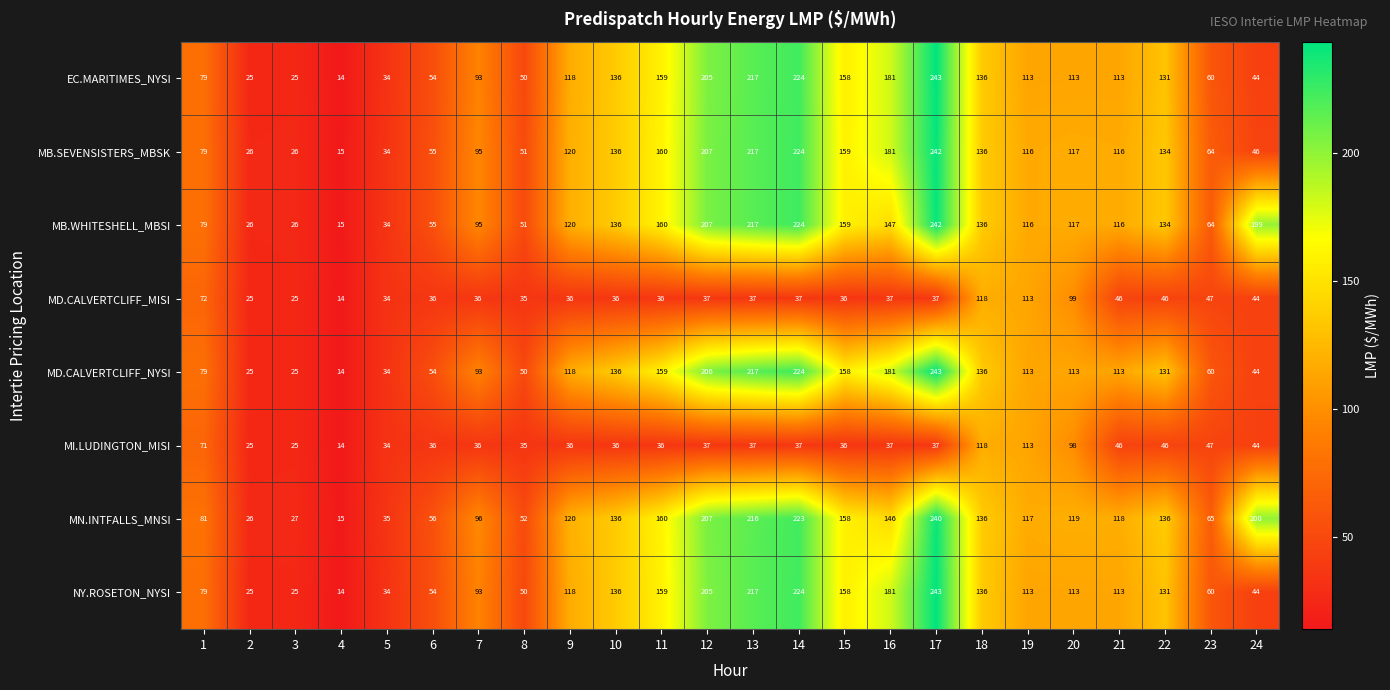

How many values in the MB.WHITESHELL_MBSI series are below 120?

12